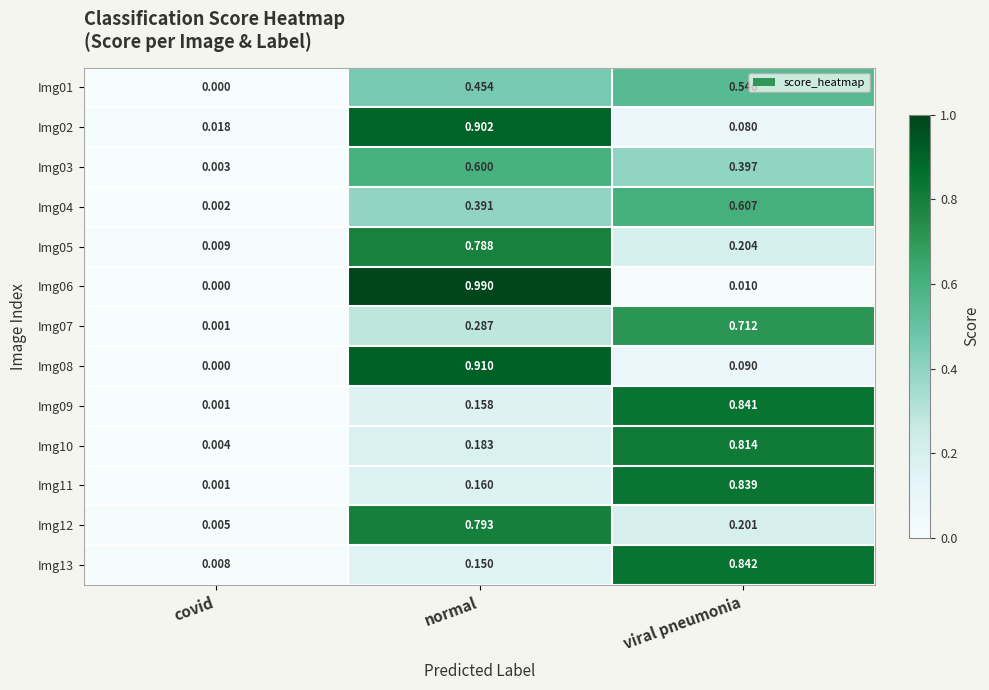

At which label is Img03 closest to 0?

covid